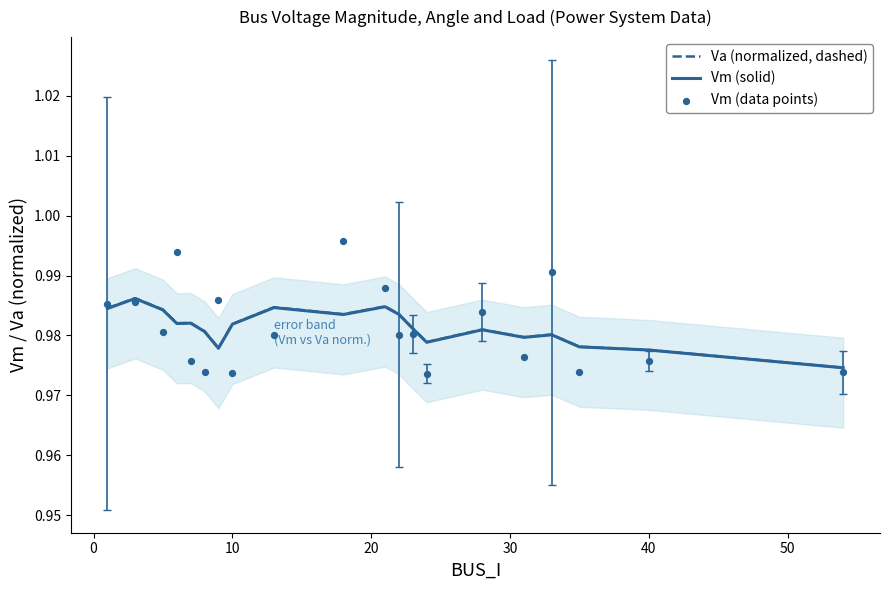

What are all the series names shown in the legend?

Va (normalized, dashed), Vm (solid), Vm (data points)